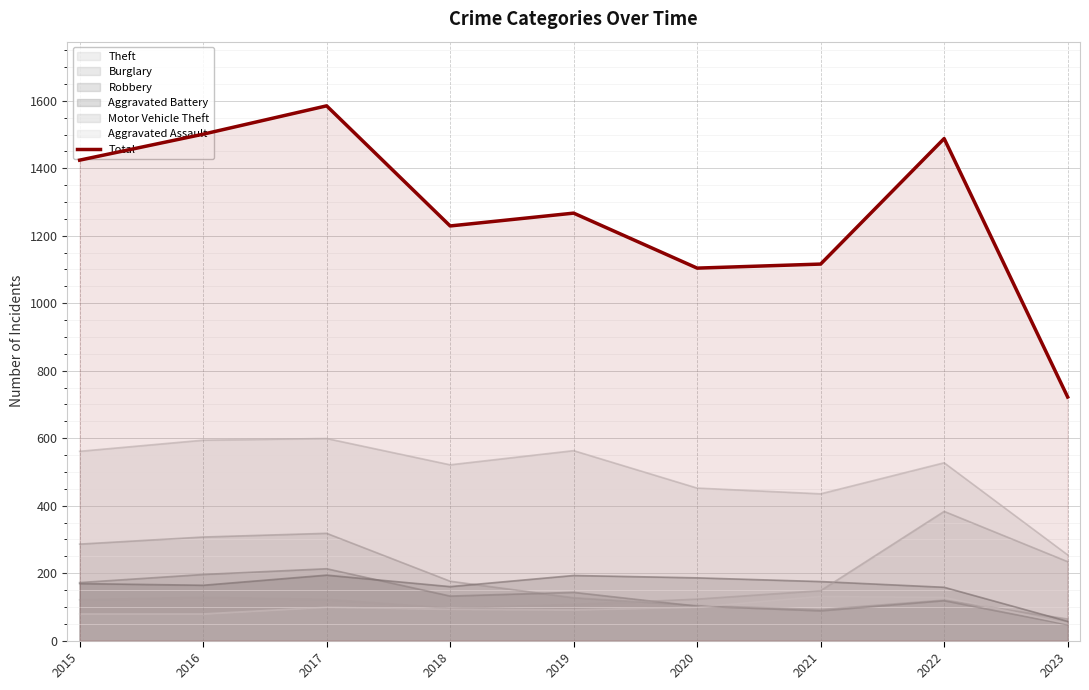

What is the difference between the values at 2015 and 2017?

161